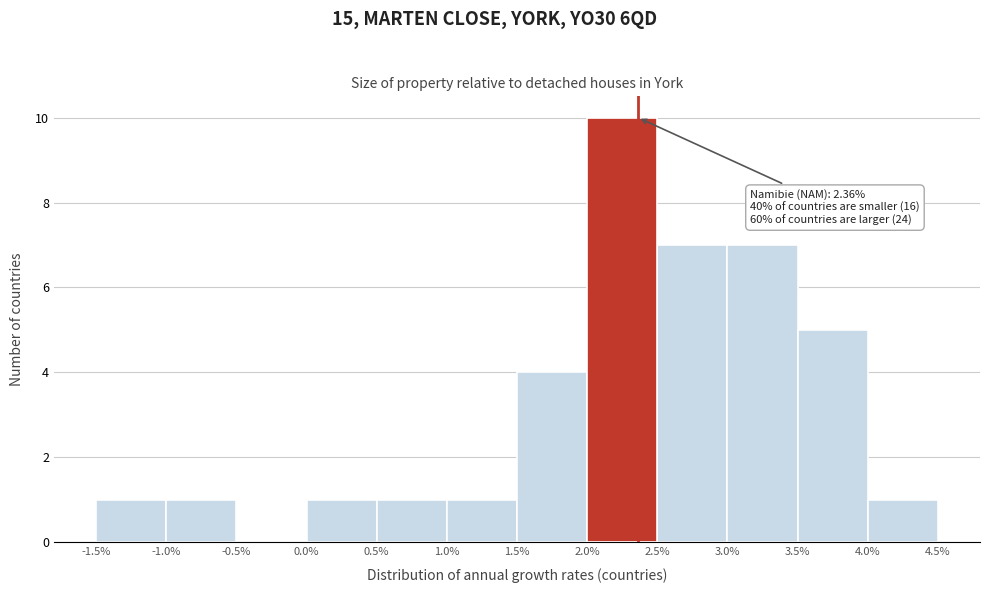

Over which range of the x-axis is the bar tallest?

2.0% to 2.5%